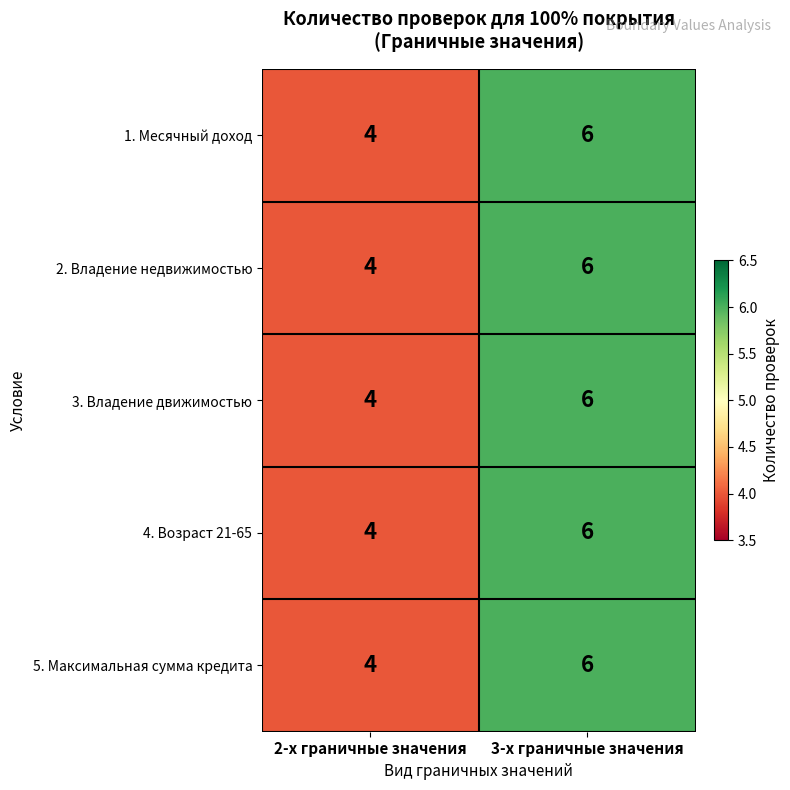

Rank the categories by 5. Максимальная сумма кредита value from lowest to highest.

2-х граничные значения, 3-х граничные значения